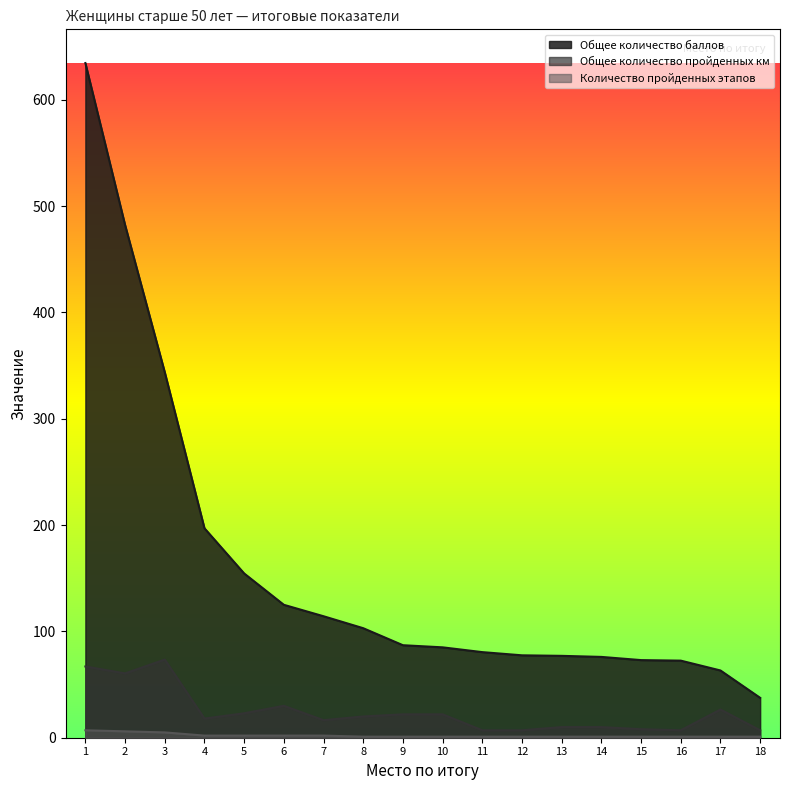

Which series has the largest range (max minus min)?

Общее количество баллов